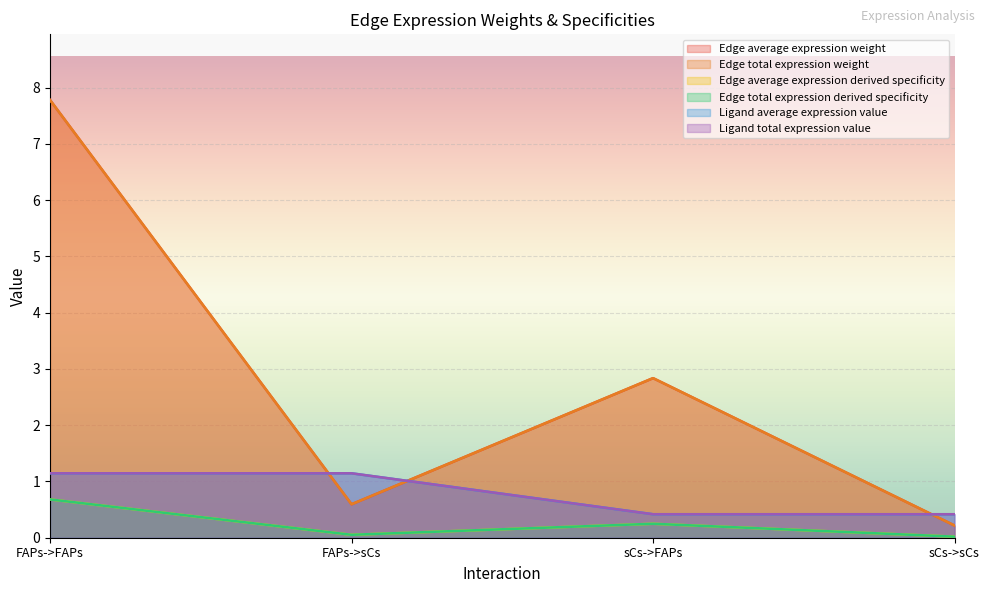

True or false: Ligand total expression value and Edge total expression derived specificity intersect in this chart.

False